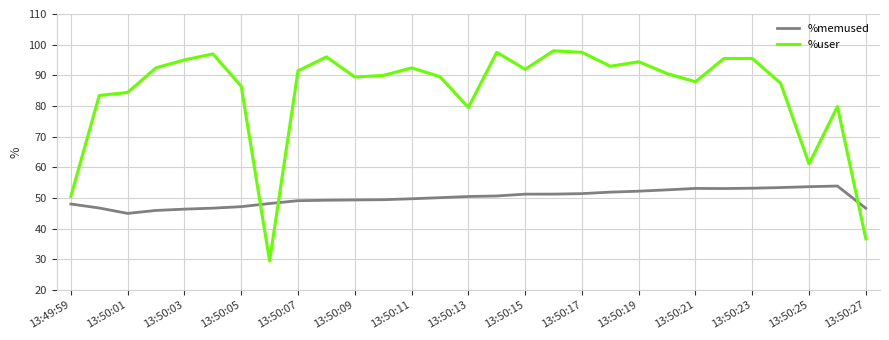

Which series has the widest spread of values?

%user